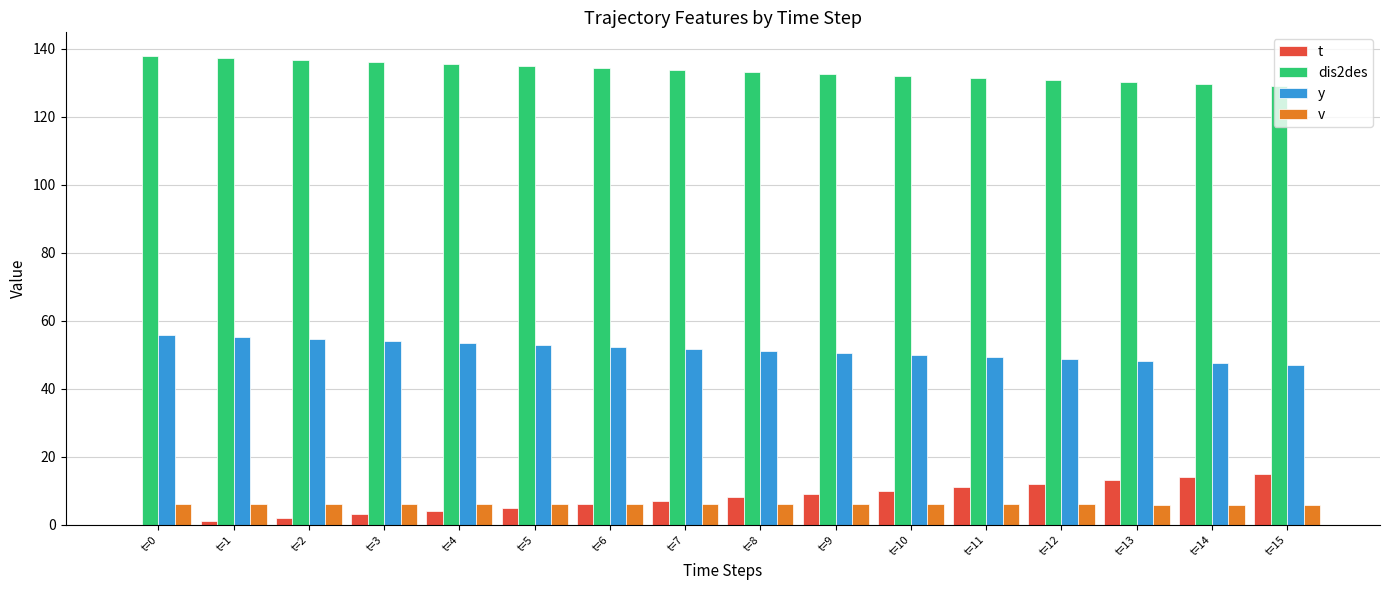

What is the maximum value shown in the chart?

138.0